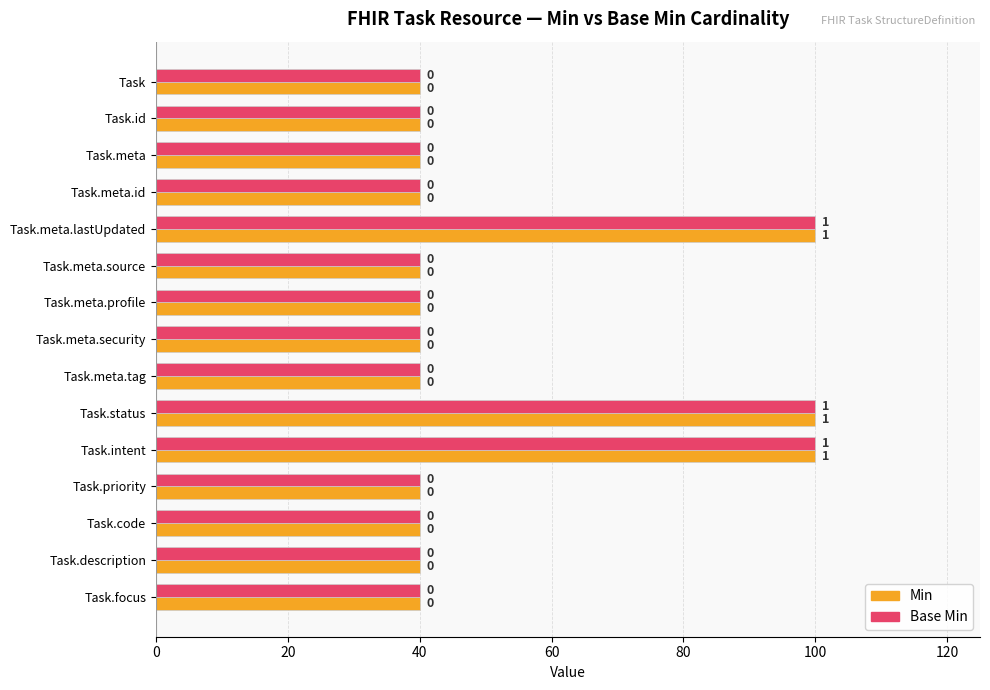

What are all the series names shown in the legend?

Min, Base Min